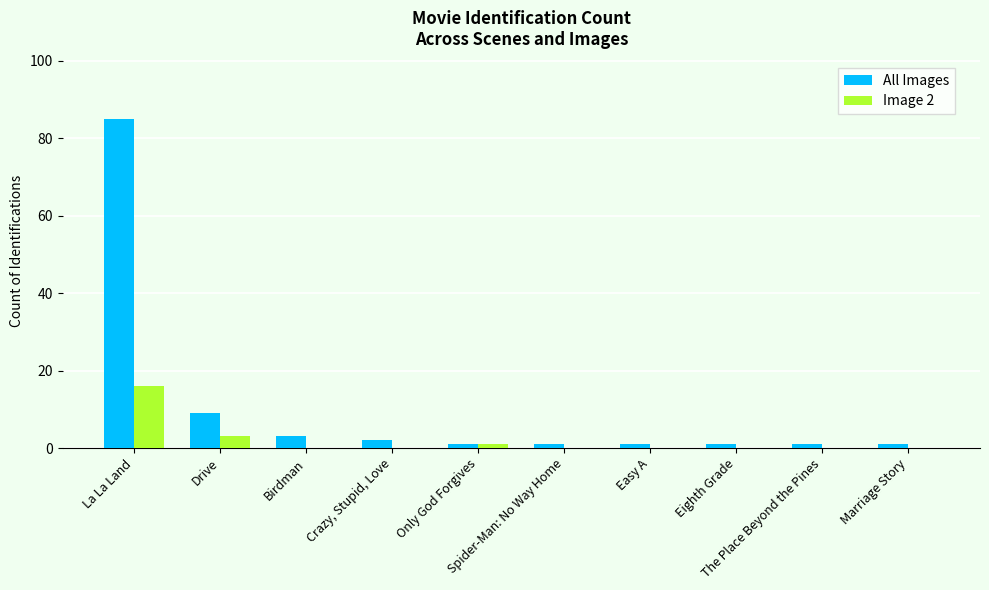

What is the total value across all series at Birdman?

3